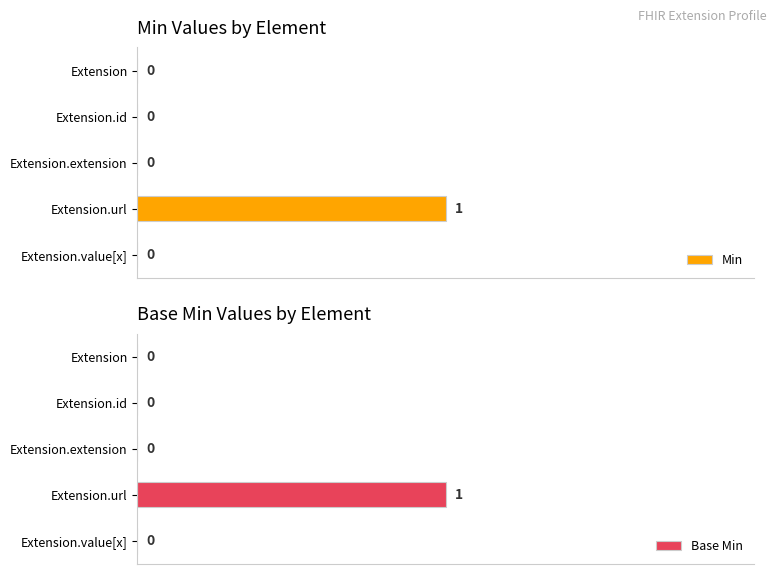

How many bars are there in total?

10